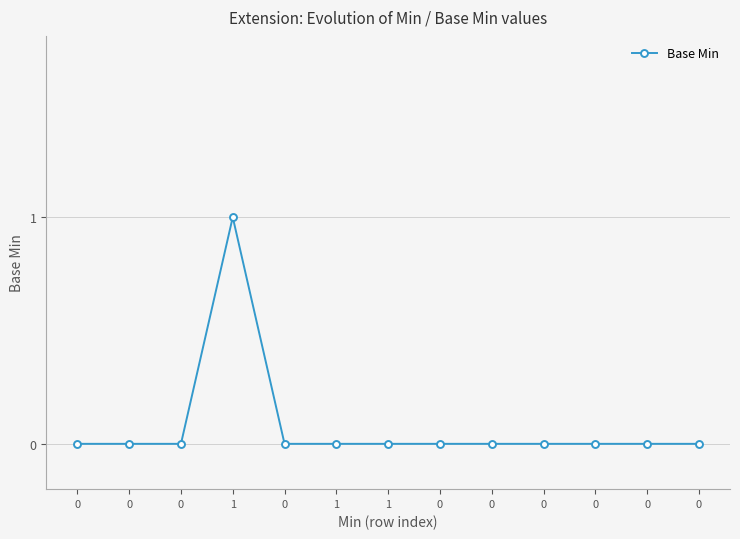

Count the values in the range 0 to 1.

13